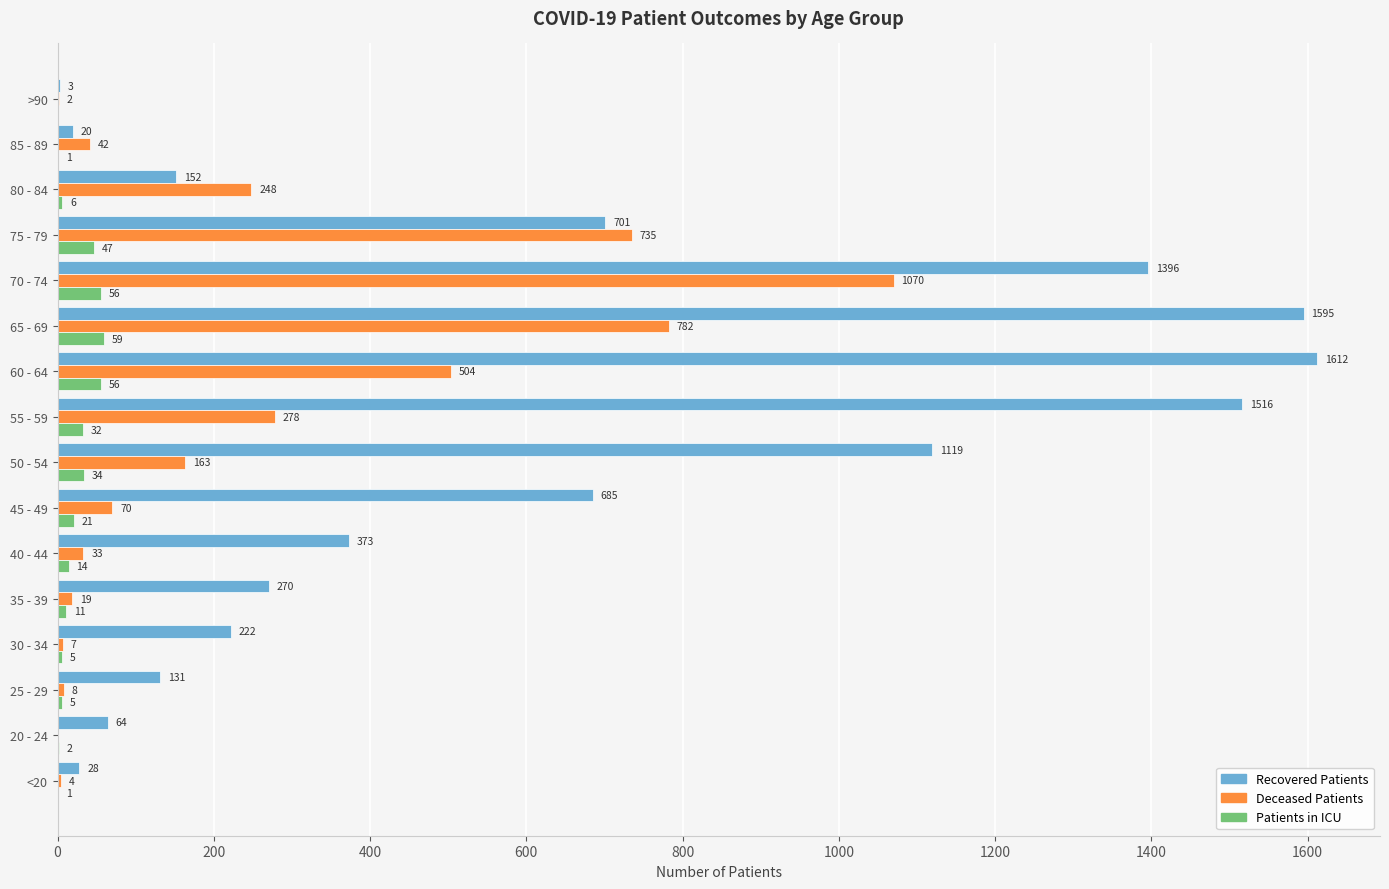

Which category has the highest value across all series?

60 - 64